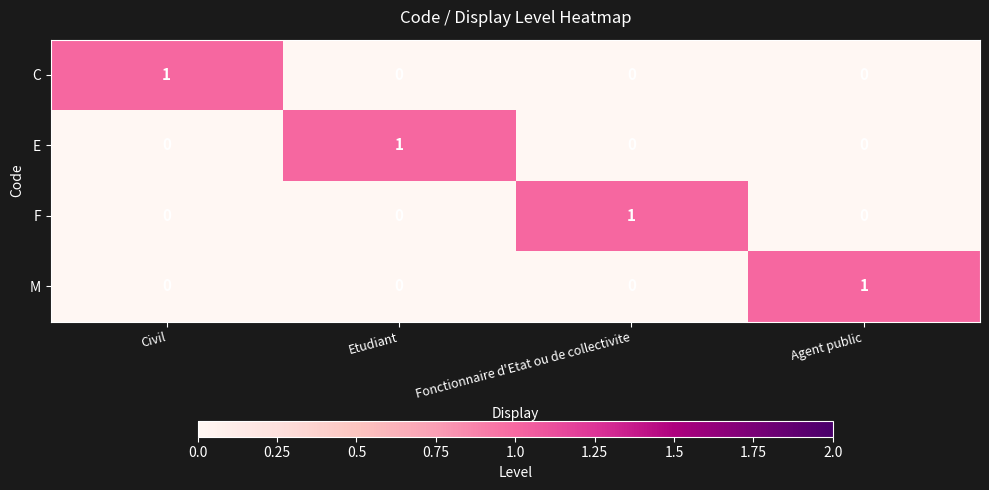

How many categories are shown in the chart?

4